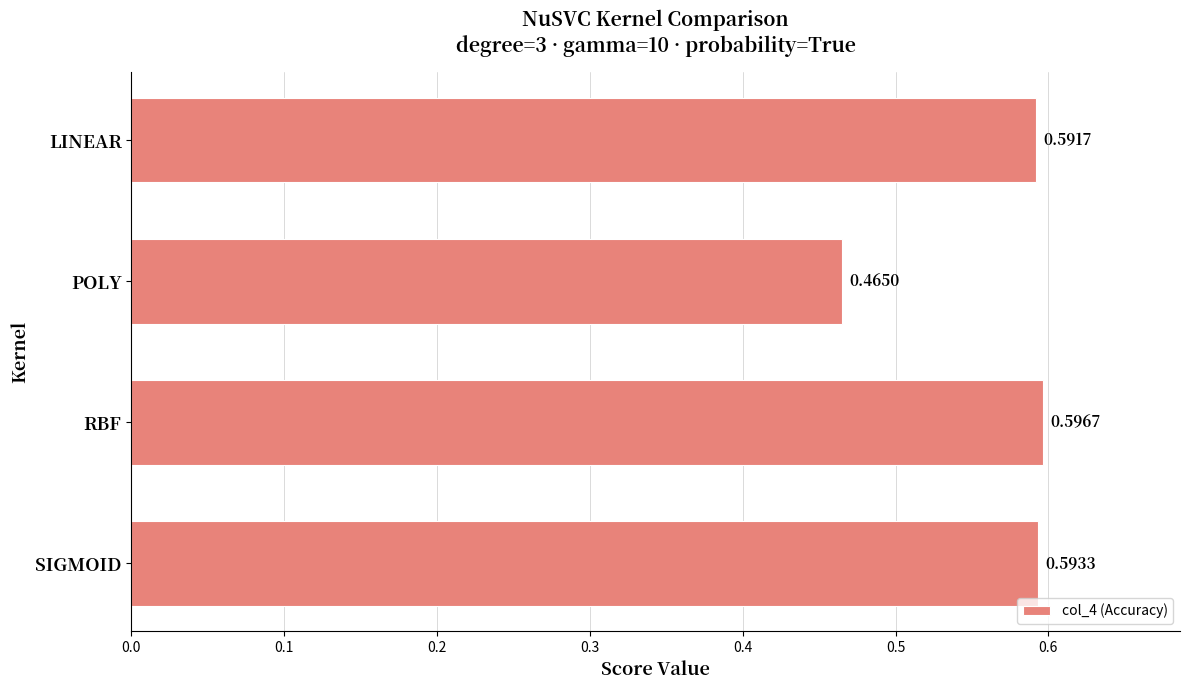

At which category does the chart reach its peak across all series?

RBF